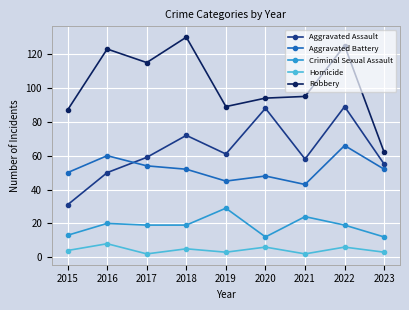

Reading left to right, transcribe all the data shown in this chart.

Aggravated Assault: 31	50	59	72	61	88	58	89	55
Aggravated Battery: 50	60	54	52	45	48	43	66	52
Criminal Sexual Assault: 13	20	19	19	29	12	24	19	12
Homicide: 4	8	2	5	3	6	2	6	3
Robbery: 87	123	115	130	89	94	95	125	62